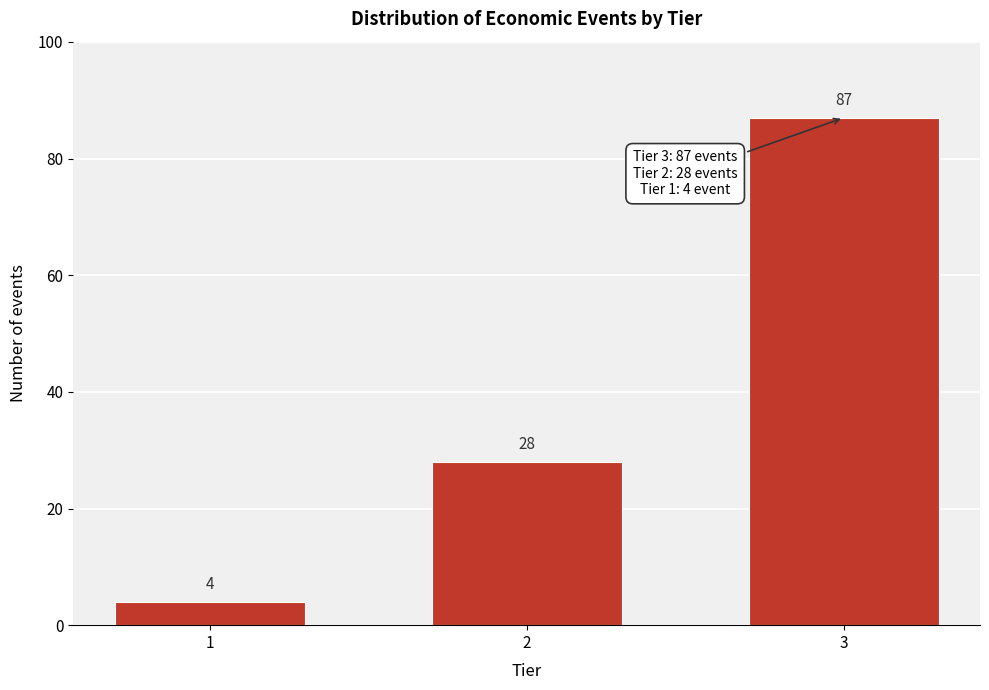

Reading left to right, what are all the values shown in this chart?

4	28	87